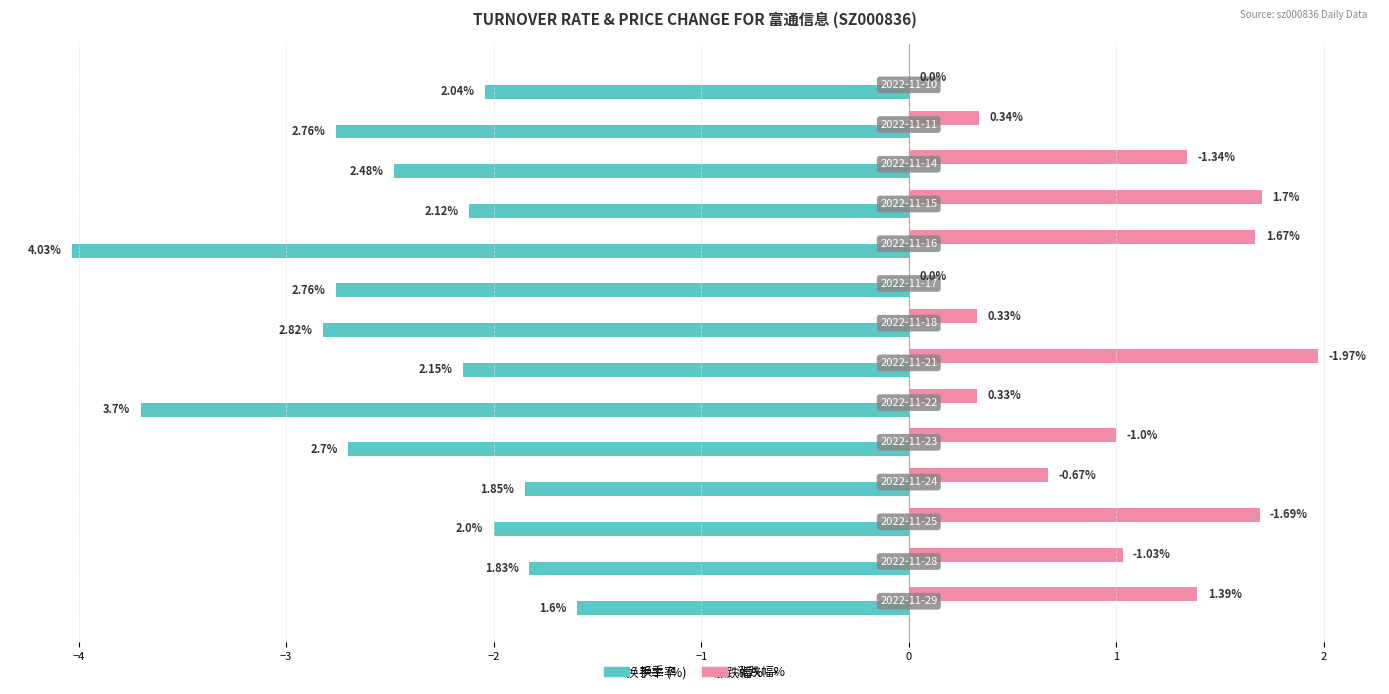

What are all the series names shown in the legend?

换手率, 涨跌幅%